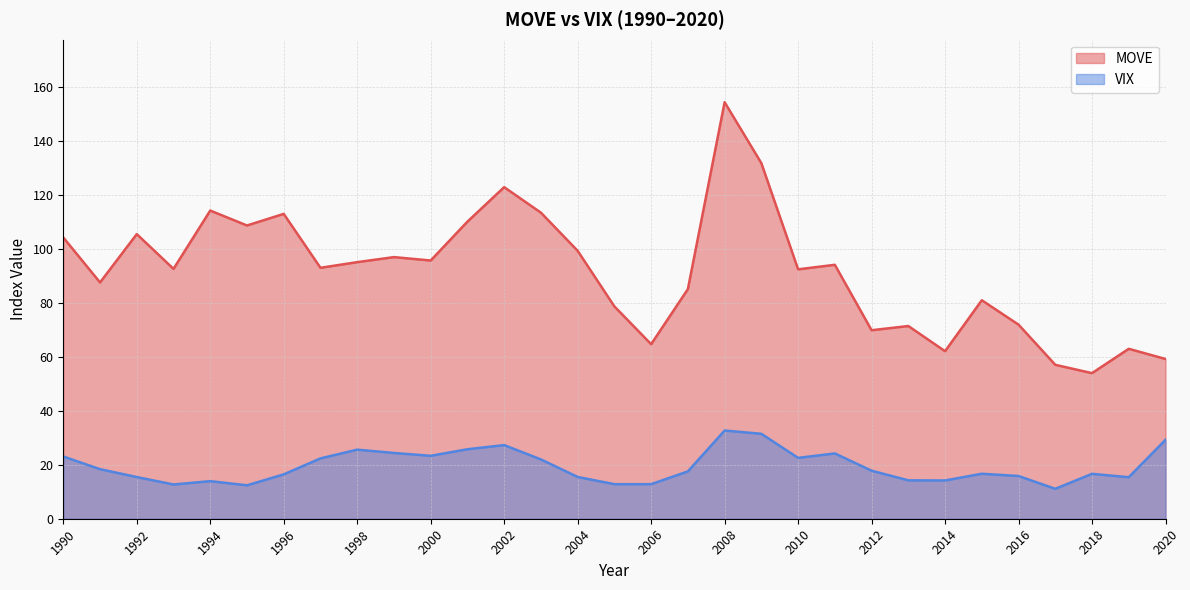

True or false: VIX has a value of 30.5 at 1997.

False